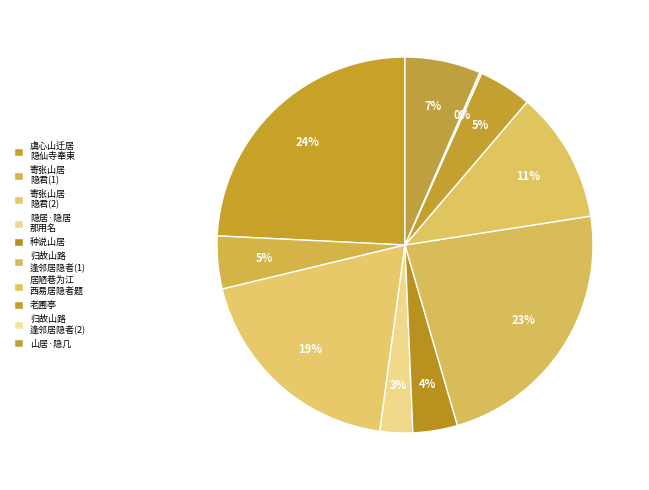

Is there any slice that represents more than half of the pie?

No